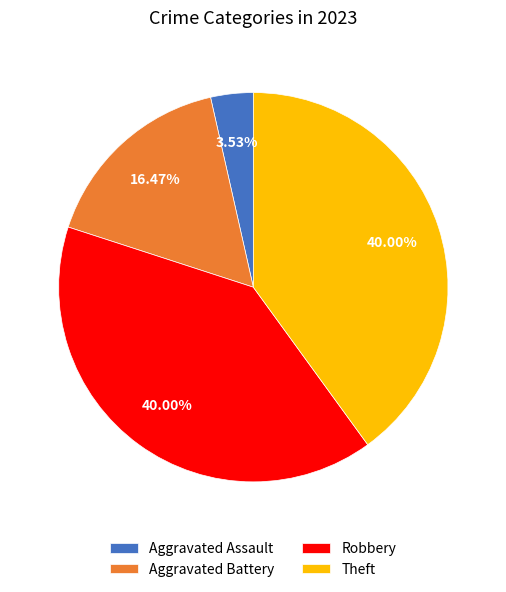

To the nearest percent, what portion does Robbery represent?

40%